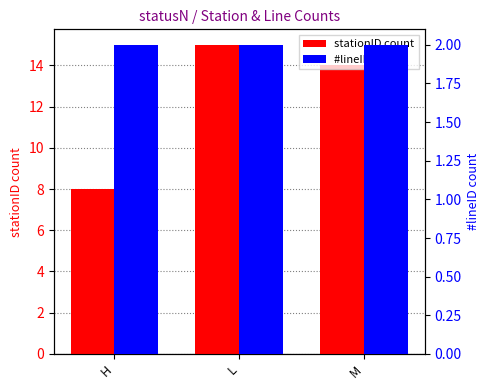

Which category has the lowest value in the #lineID count series?

H